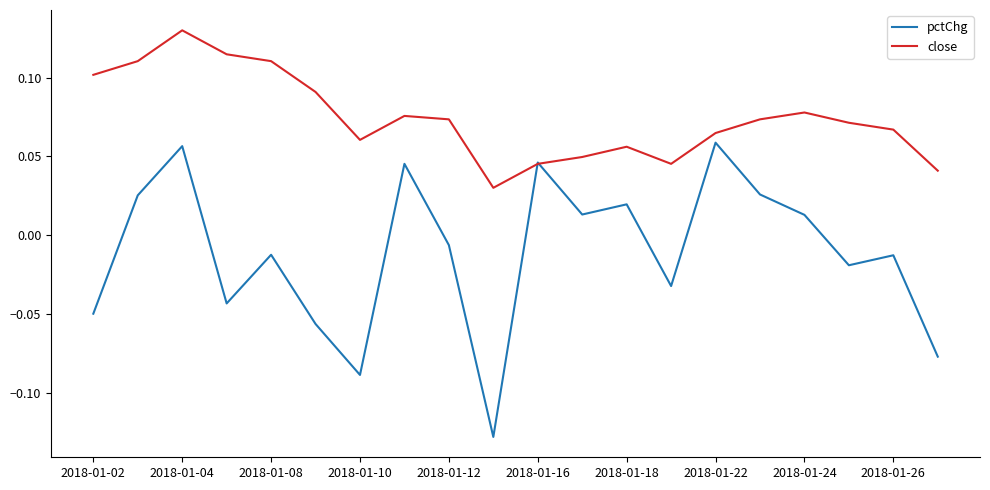

List the series in order of their overall mean, lowest first.

pctChg, close